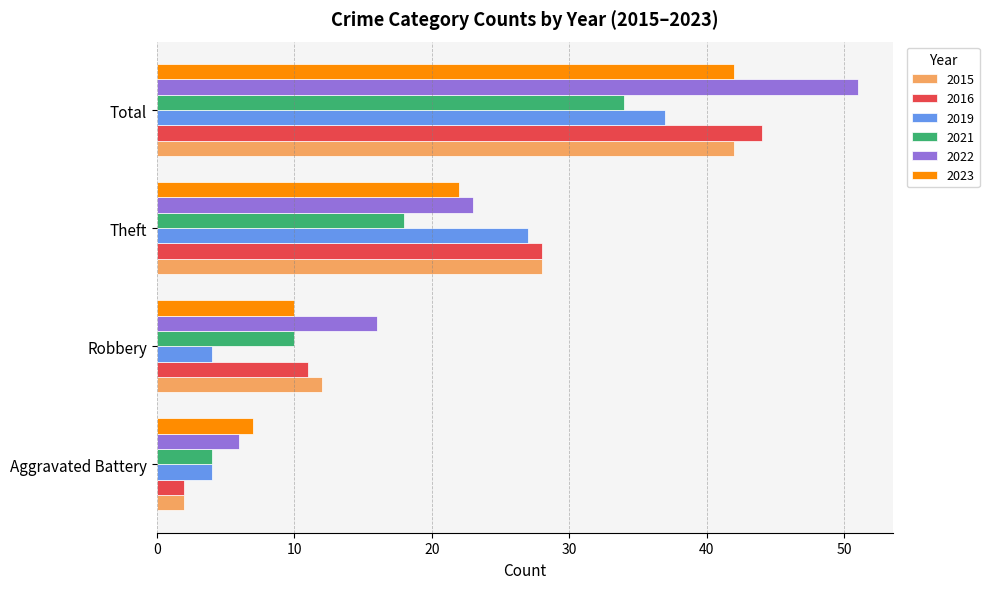

Count the number of data series in this chart.

6